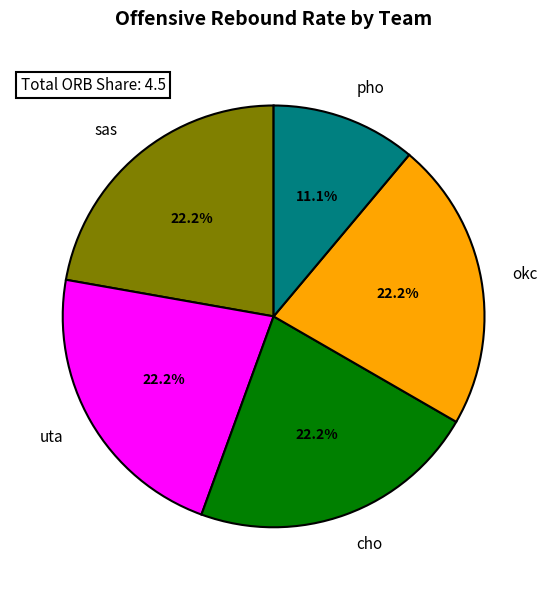

What portion of the pie excludes uta?

77.8%